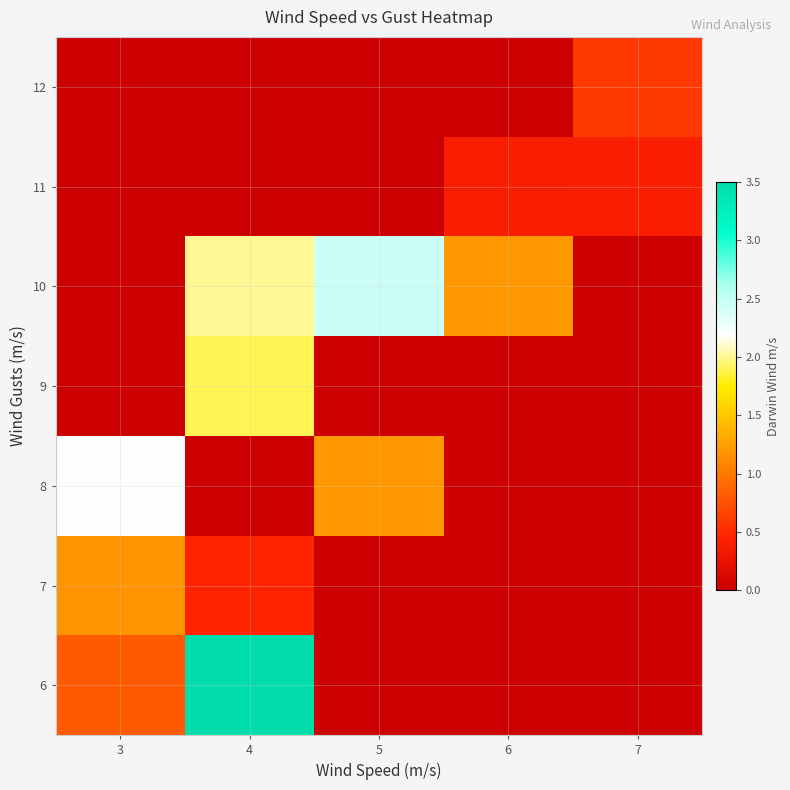

Which label corresponds to the smallest value in the chart?

5